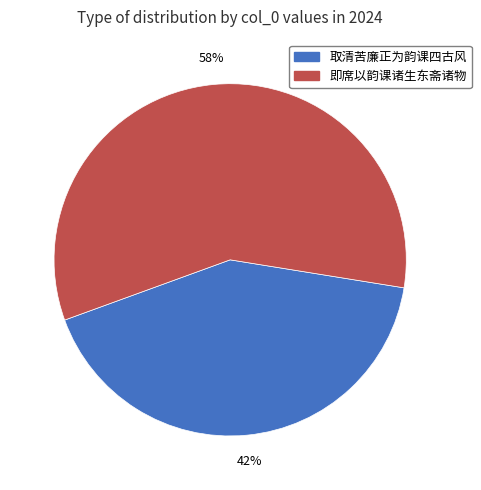

Approximately how many times larger is the value at 即席以韵课诸生东斋诸物 compared to 取清苦廉正为韵课四古风?

1.4